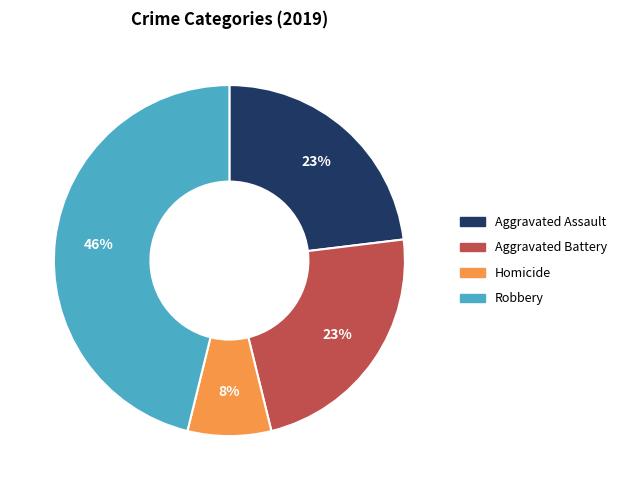

Does any single category account for the majority?

No